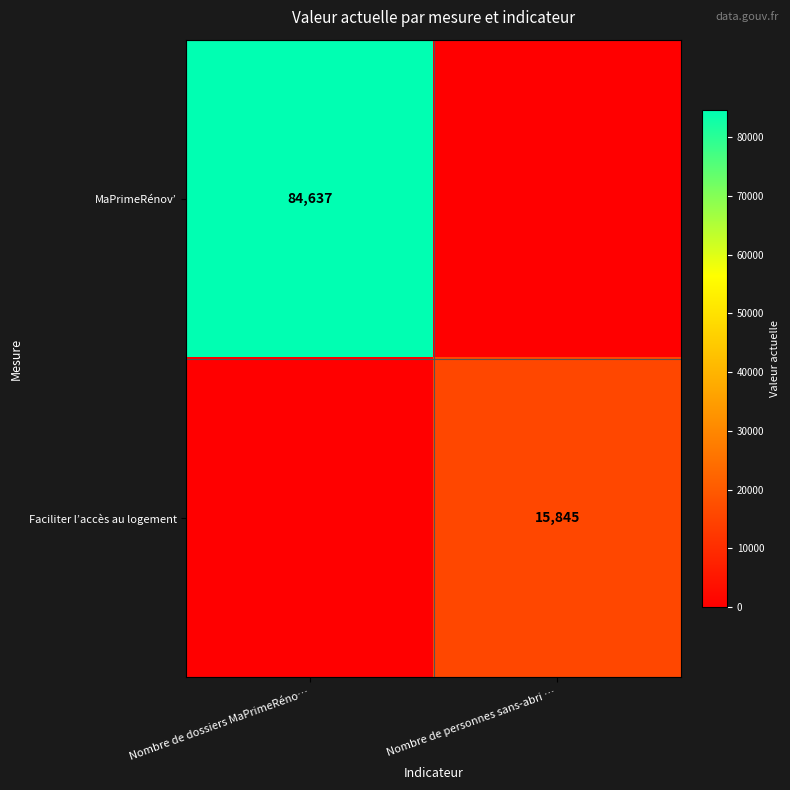

The value of MaPrimeRénov’ at Nombre de dossiers MaPrimeRéno… is 84637. True or false?

True